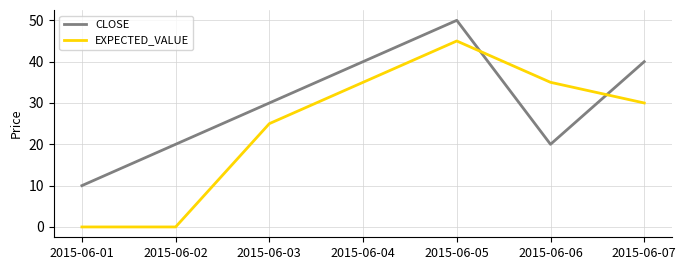

What is the average value of the EXPECTED_VALUE series?

24